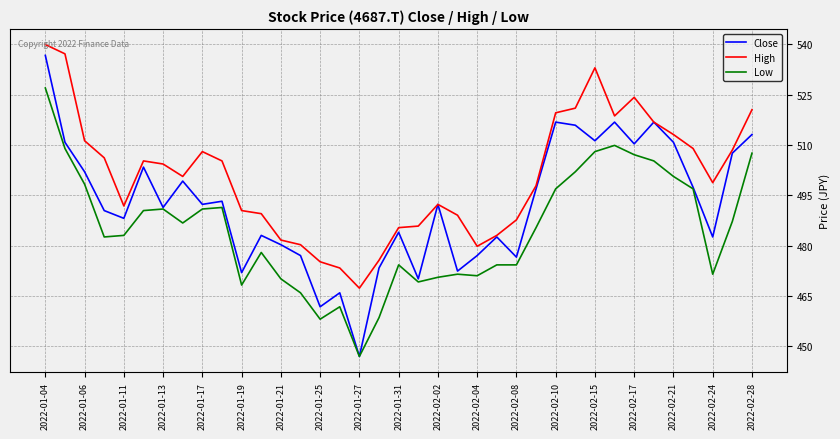

List the series in order of their overall mean, highest first.

High, Close, Low